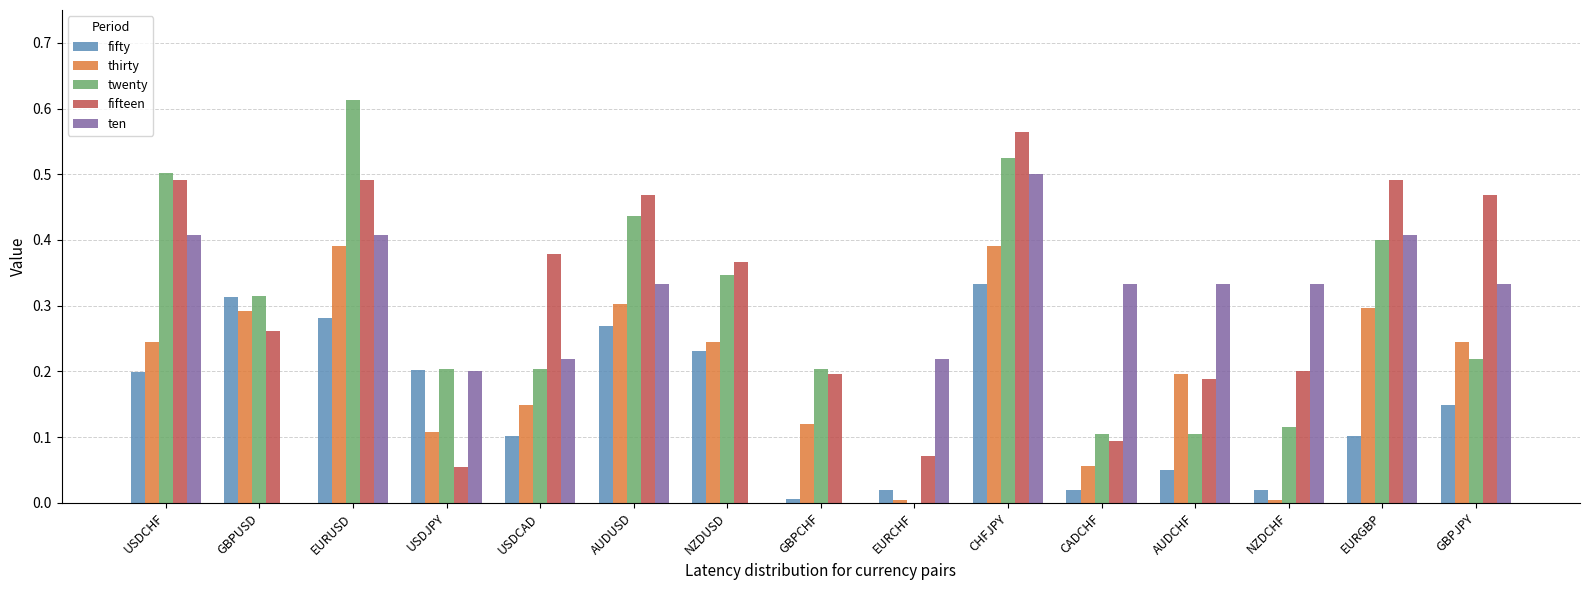

How many positive values does the twenty series have?

14